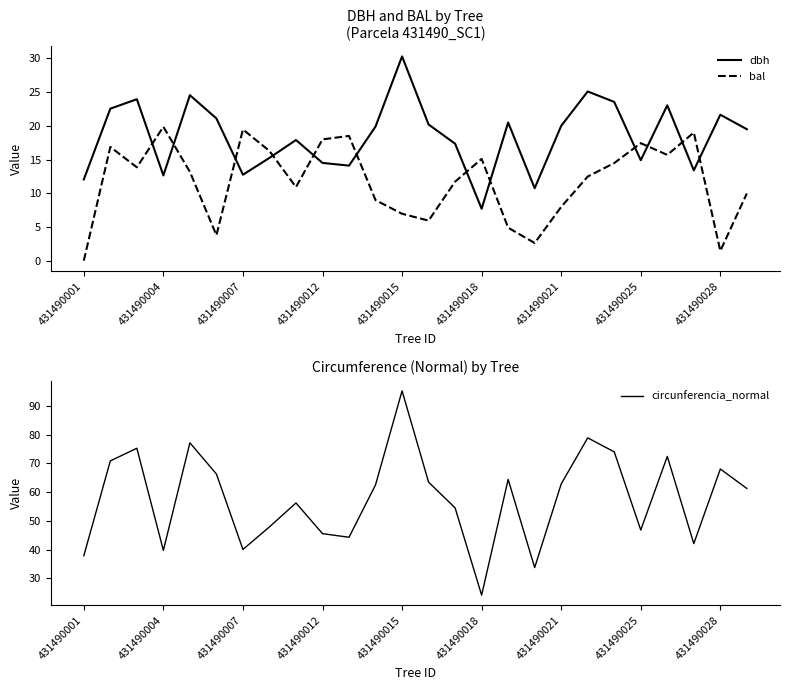

What is the sum of the circunferencia_normal values at 431490018 and 431490028?

92.2